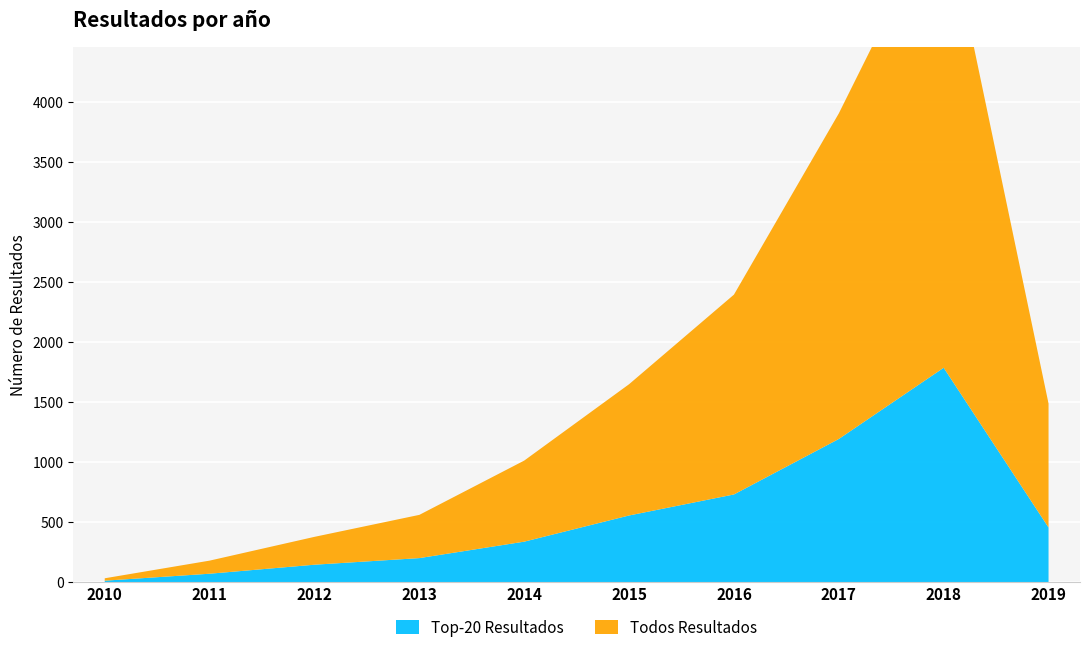

Reading right to left, extract all data points from this chart.

Top-20 Resultados: 2019=455	2018=1785	2017=1192	2016=730	2015=555	2014=337	2013=200	2012=145	2011=70	2010=12
Todos Resultados: 2019=1032	2018=3872	2017=2711	2016=1664	2015=1093	2014=675	2013=360	2012=232	2011=109	2010=20